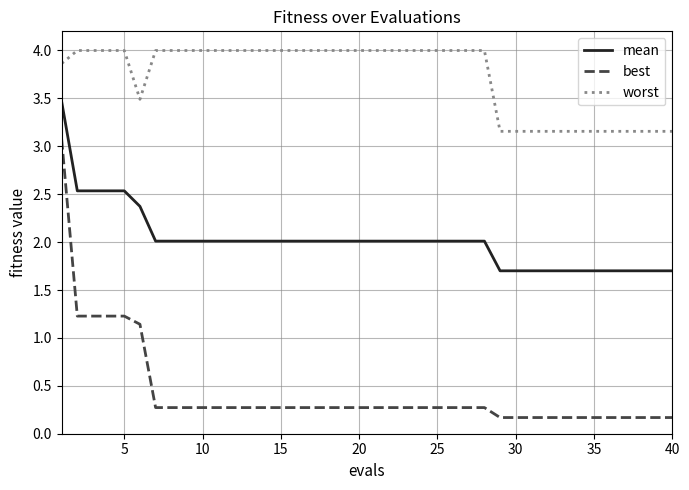

Which series has the largest range (max minus min)?

best